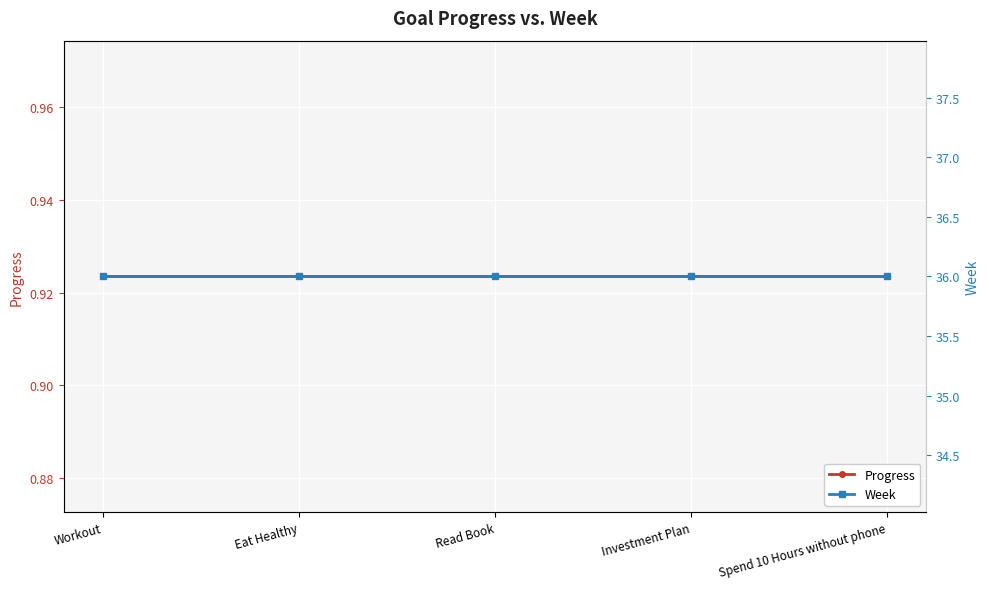

What is the maximum value shown in the chart?

36.0